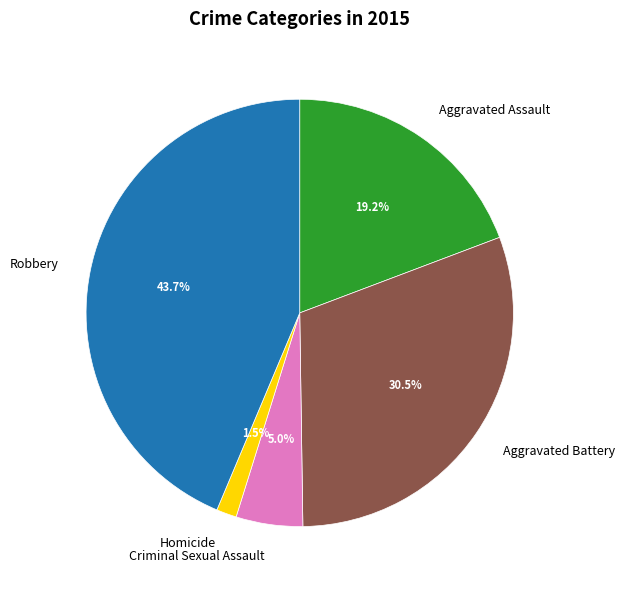

True or false: Homicide accounts for 15% of the total.

False